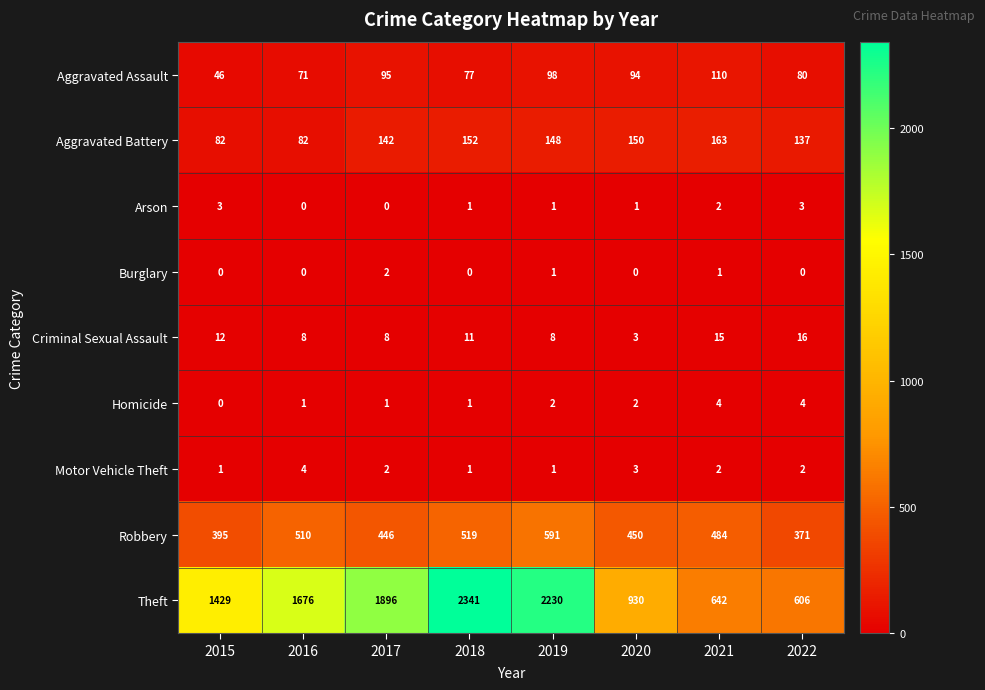

True or false: Burglary has a value of 0 at 2022.

True